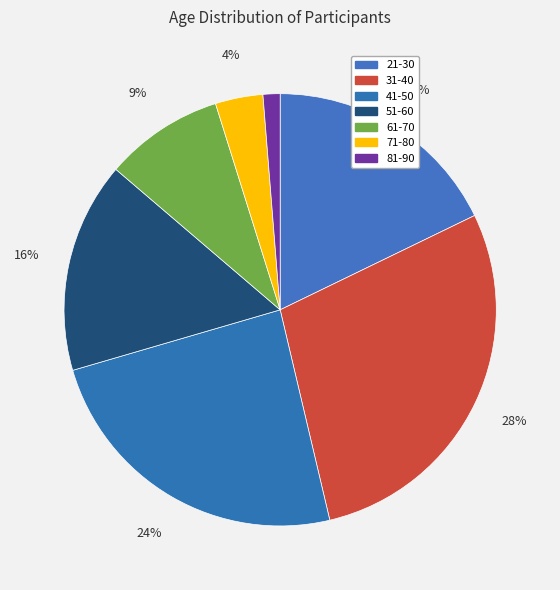

What percentage is the 81-90 slice, to the nearest percent?

1%